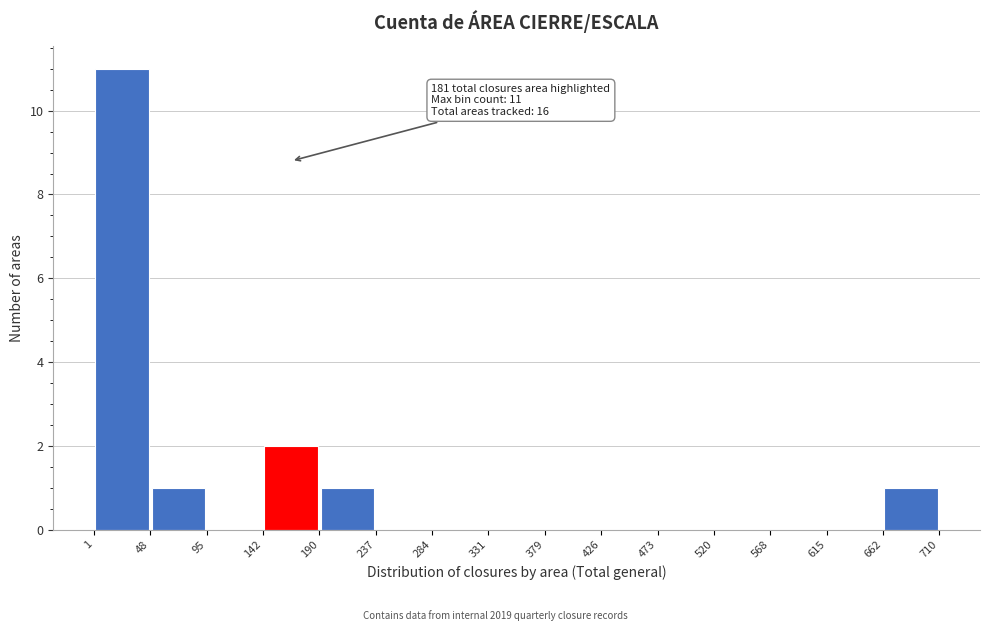

Over which range of the x-axis is the bar tallest?

1 to 48